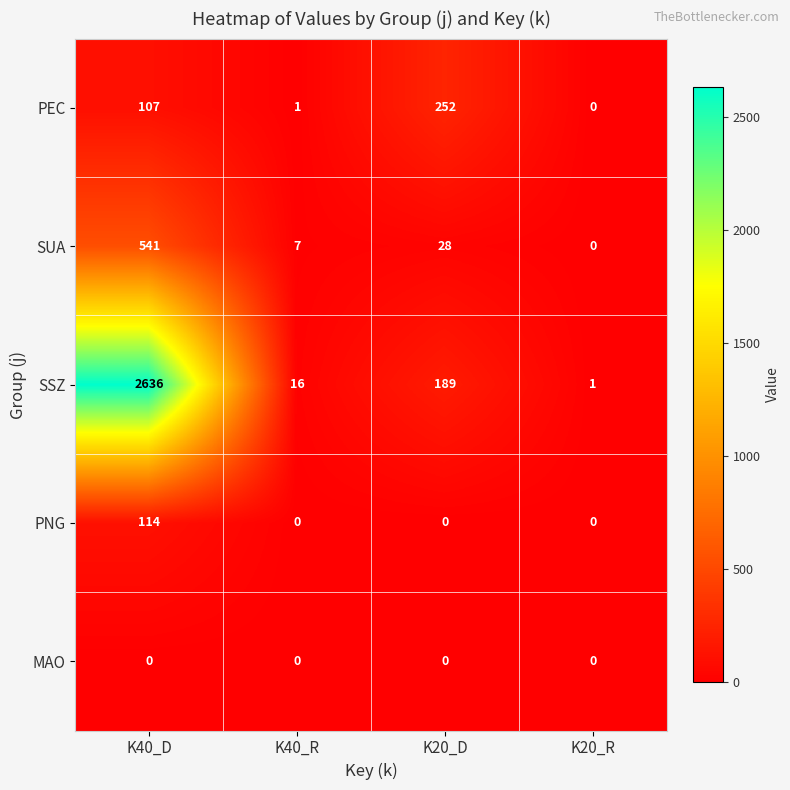

The PNG series shows 114 at K40_D. True or false?

True